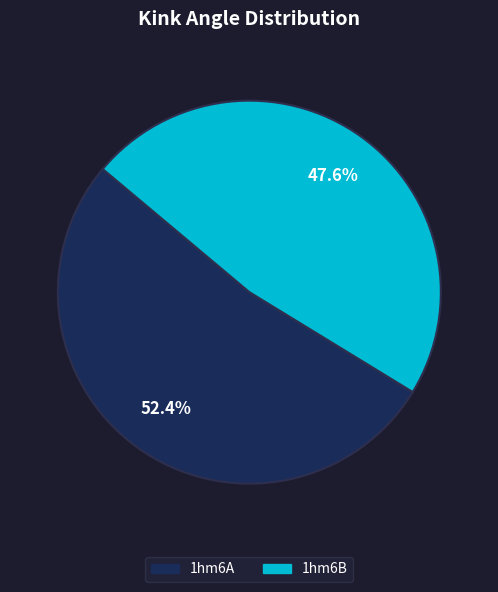

How many slices are in this pie chart?

2